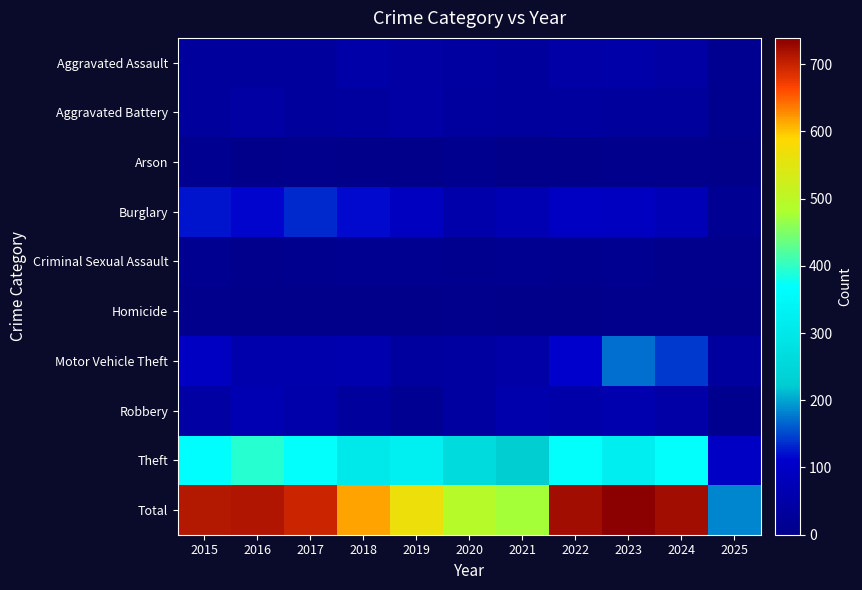

At 2015, list the series in order from largest to smallest.

Total, Theft, Burglary, Motor Vehicle Theft, Robbery, Aggravated Assault, Aggravated Battery, Arson, Criminal Sexual Assault, Homicide